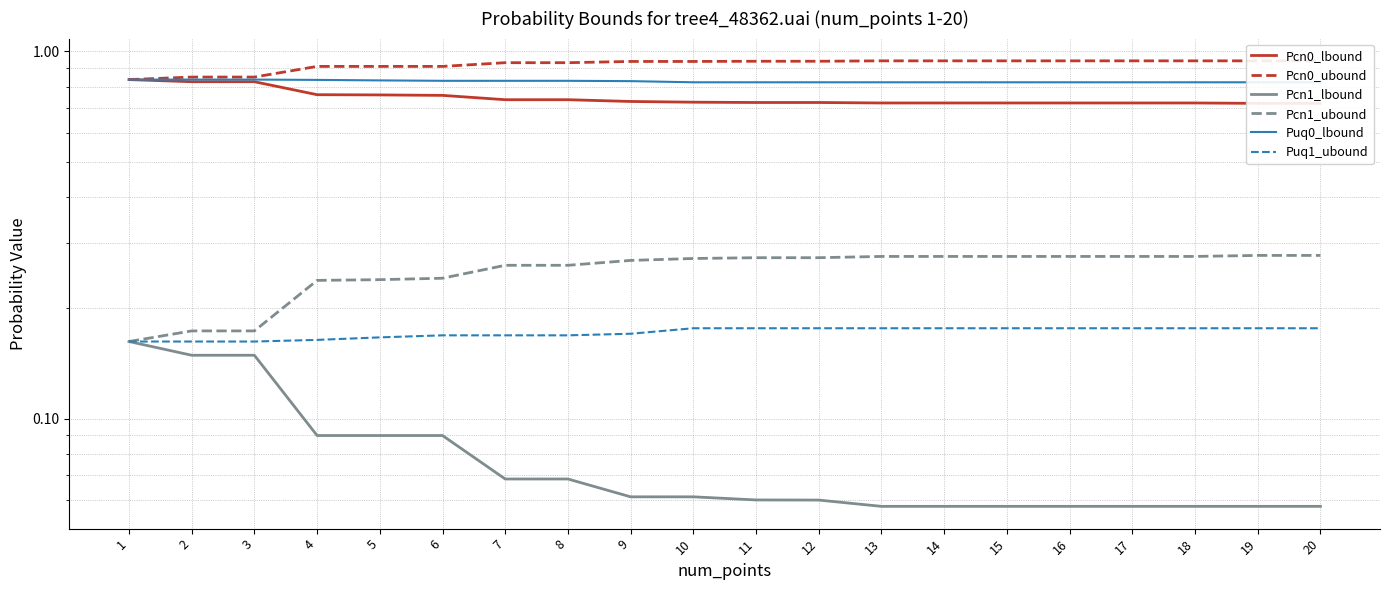

True or false: Pcn0_ubound and Puq1_ubound intersect in this chart.

False